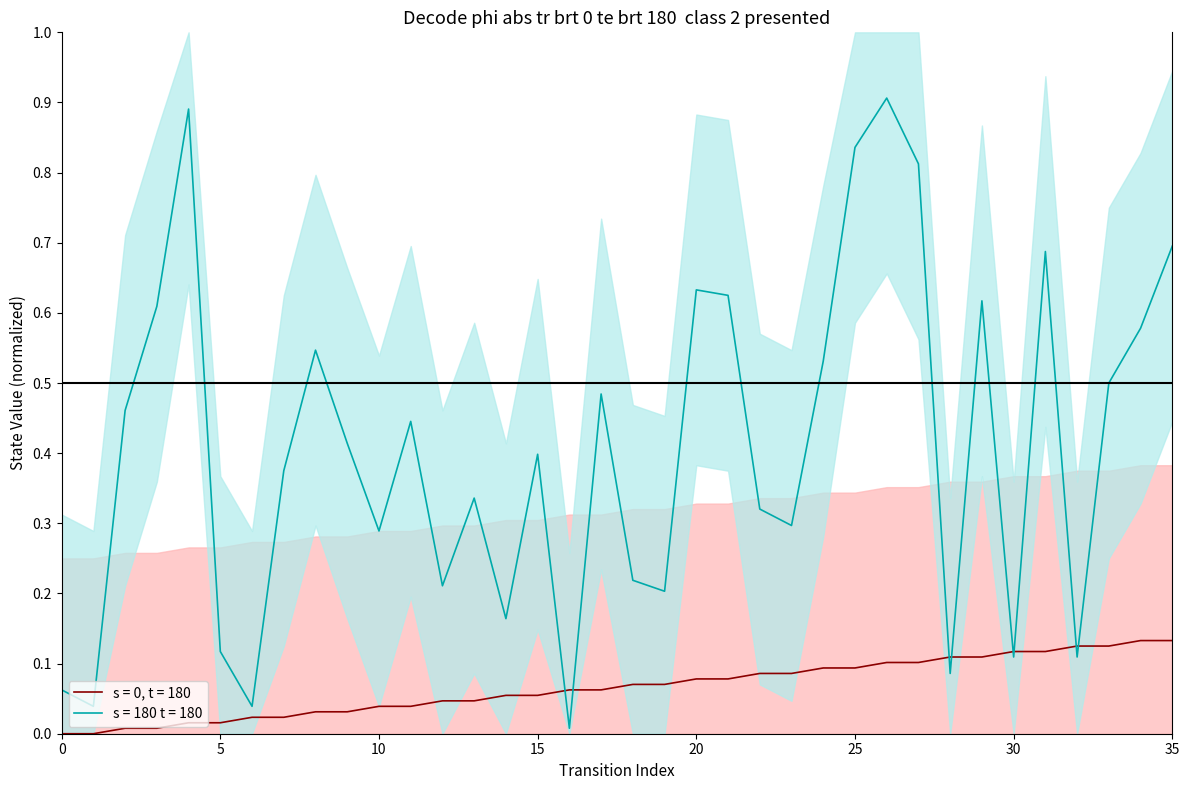

At 14, list the series in order from largest to smallest.

destination_state, source_state